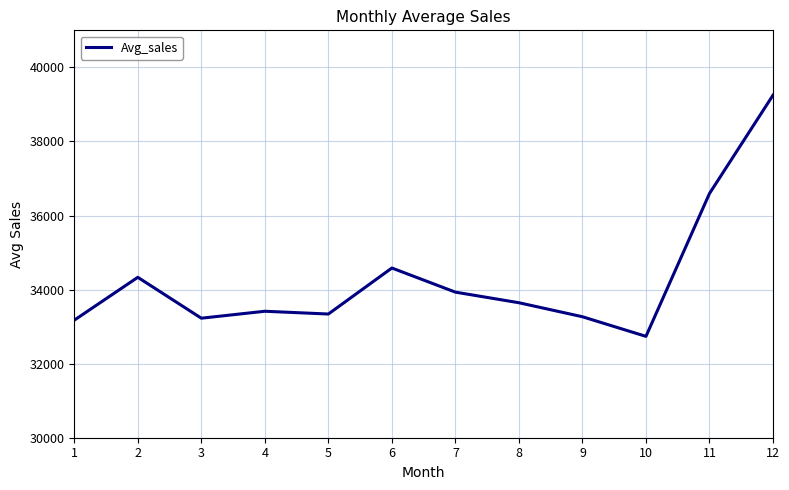

What is the change in value from 6 to 8?

-937.7